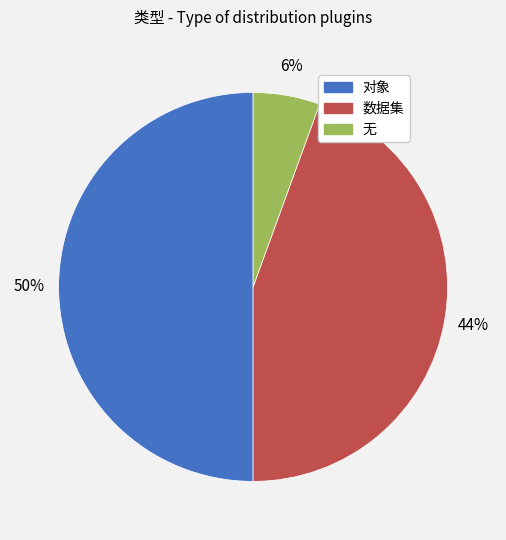

Is the sum of 对象 and 无 greater than half?

Yes